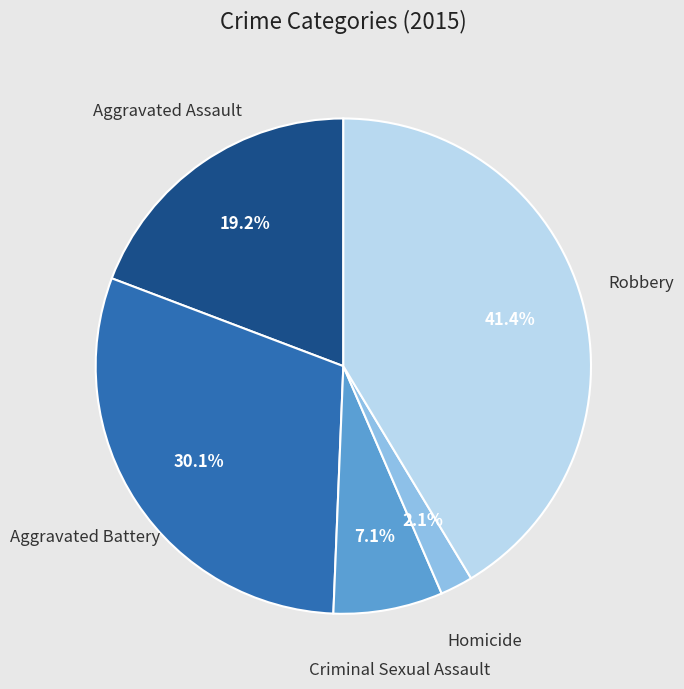

Is there any slice that represents more than half of the pie?

No